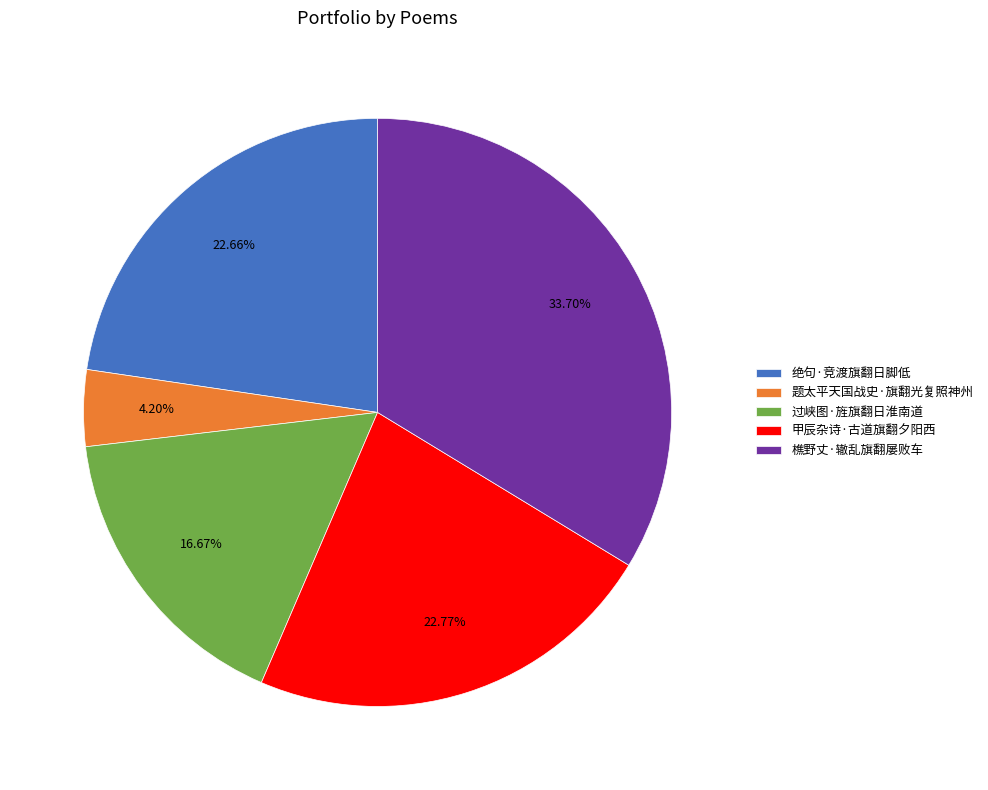

Between 过峡图·旌旗翻日淮南道 and 甲辰杂诗·古道旗翻夕阳西, which is larger?

甲辰杂诗·古道旗翻夕阳西